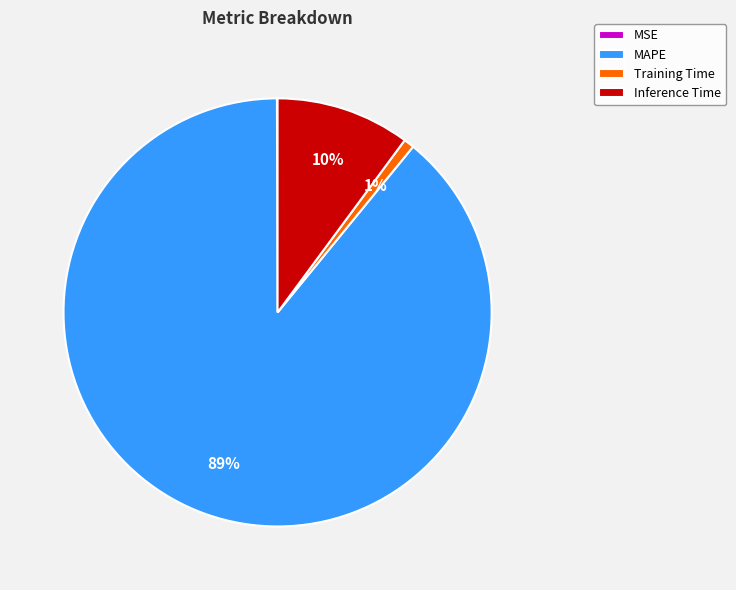

To the nearest percent, what portion does MAPE represent?

89%